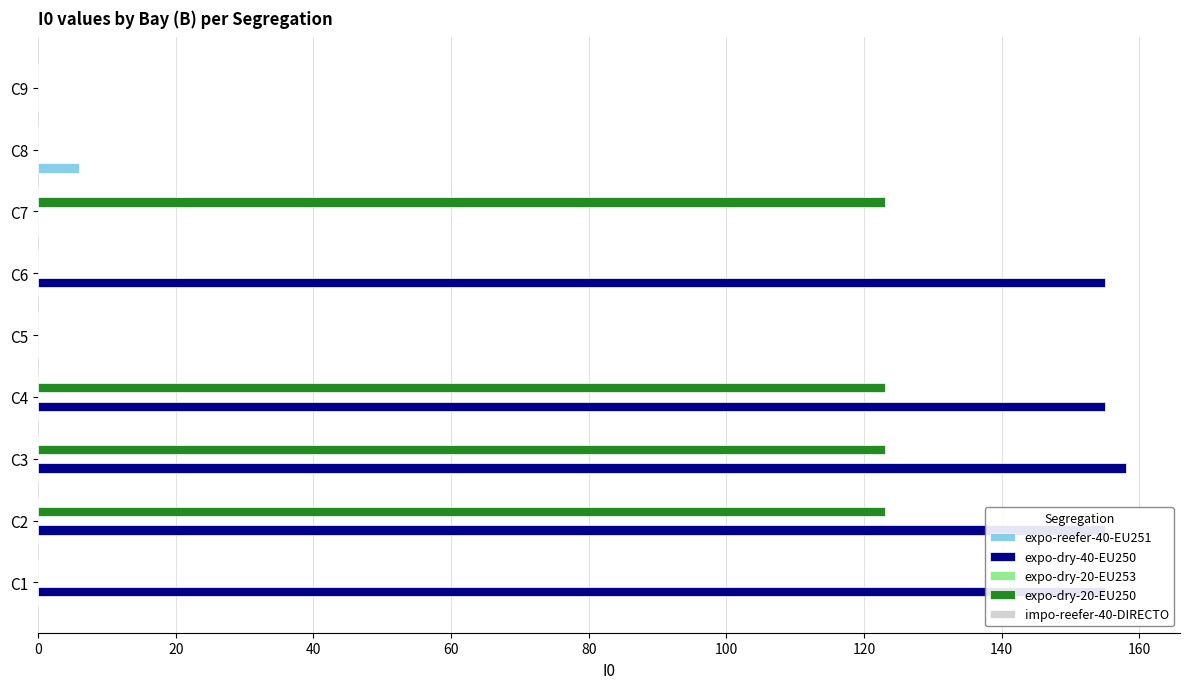

The value of expo-dry-20-EU250 at C8 is 0. True or false?

True